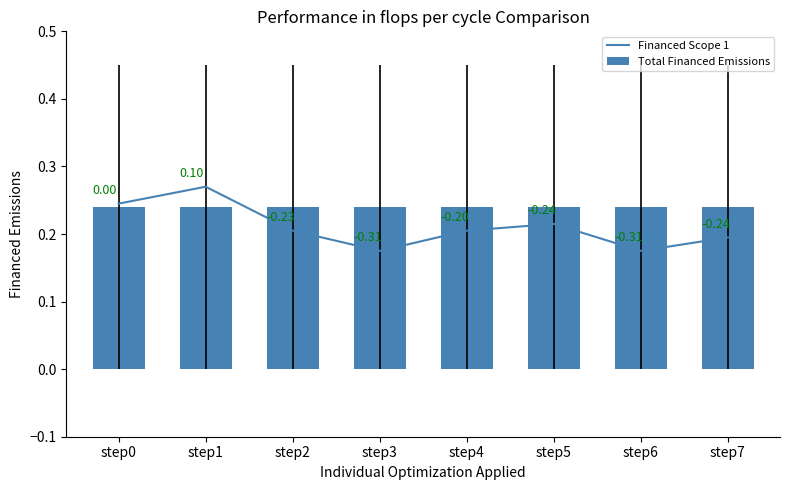

What is the value of the Total Financed Emissions bar at the 6th from the left?

0.2